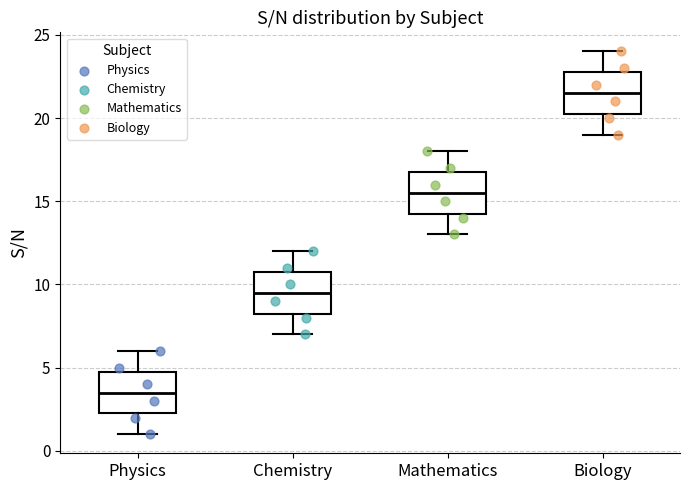

Reading left to right, transcribe this box plot: for each box, give where its median line is, the range the box spans, and where its two whiskers end, as read against the y-axis. The values are not printed on the chart, so give them approximately, as read against the axis.

Physics: median 3.5, box 2.5 to 5.0, whiskers 1.0 to 6.0
Chemistry: median 9.5, box 8.5 to 11.0, whiskers 7.0 to 12.0
Mathematics: median 15.5, box 14.5 to 17.0, whiskers 13.0 to 18.0
Biology: median 21.5, box 20.5 to 23.0, whiskers 19.0 to 24.0